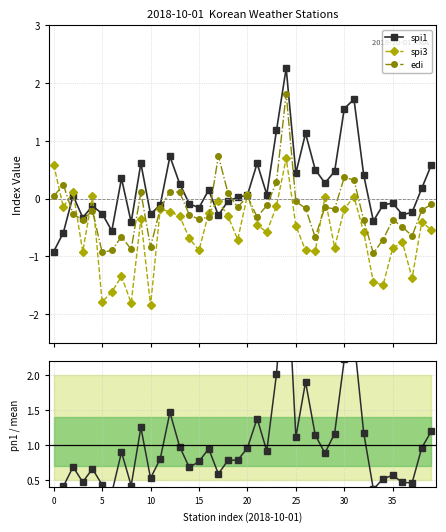

How many lines are shown in the chart?

4